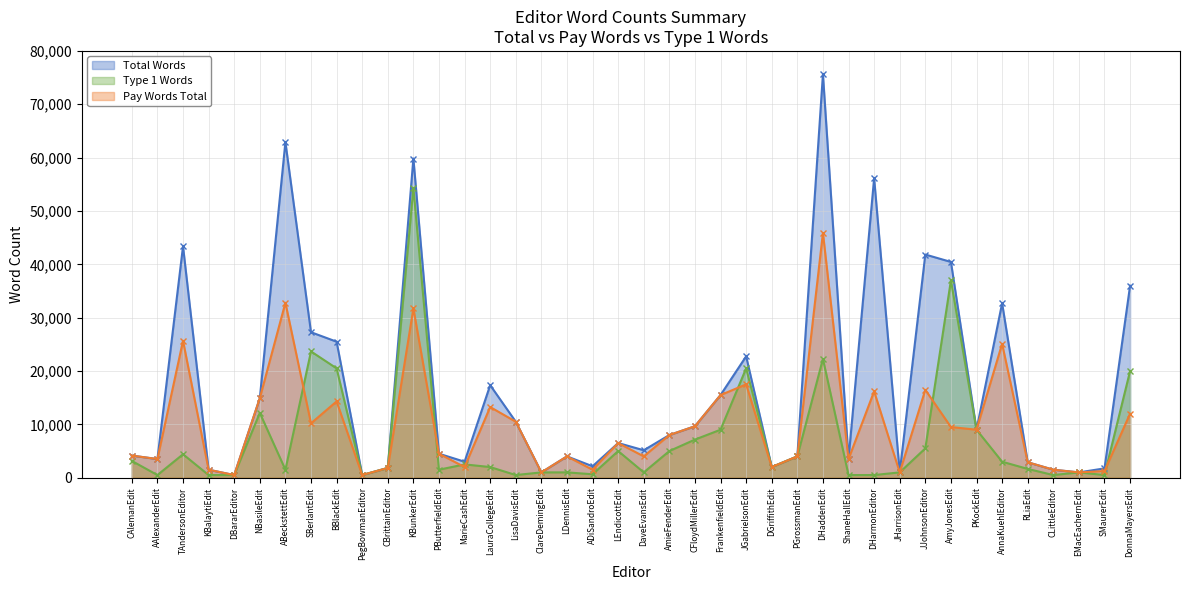

True or false: Total Words and Type 1 Words cross at least once.

False